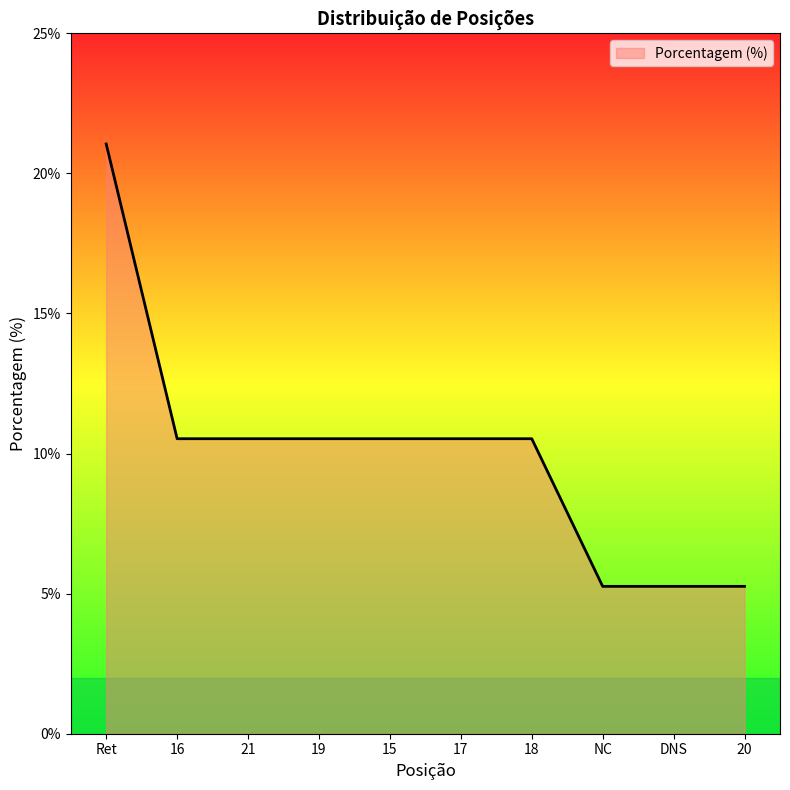

What position from the right is DNS?

2